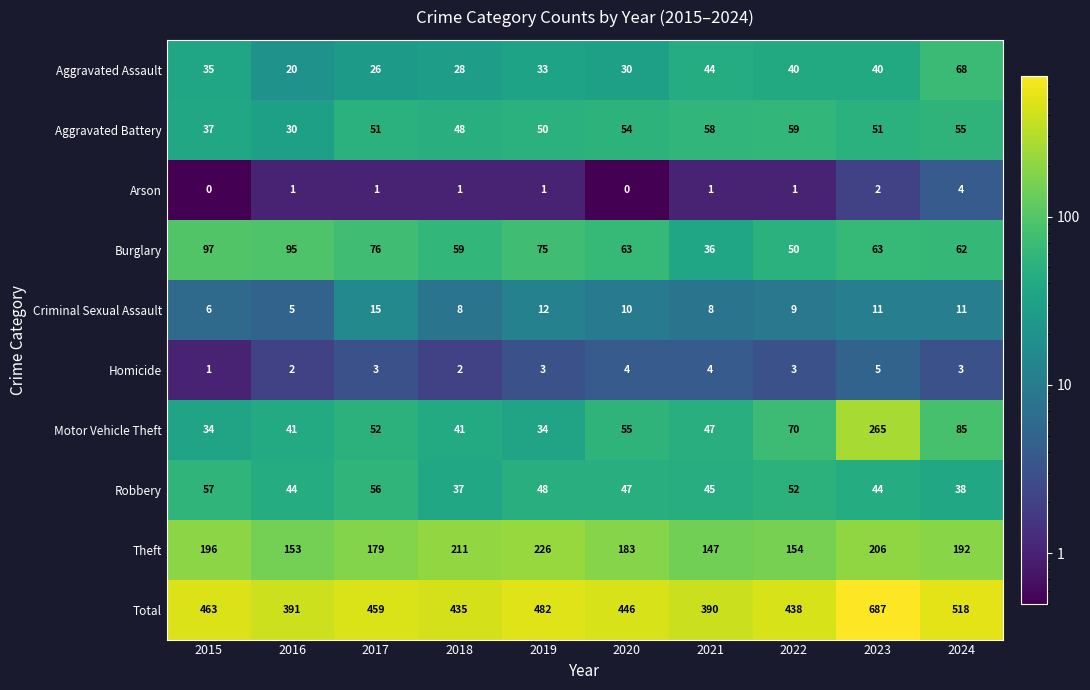

Which series has the largest range (max minus min)?

Total